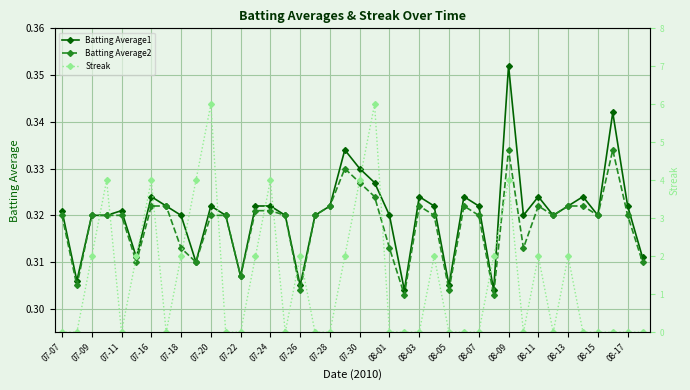

How many interior local valleys does the Batting Average2 series have?

11